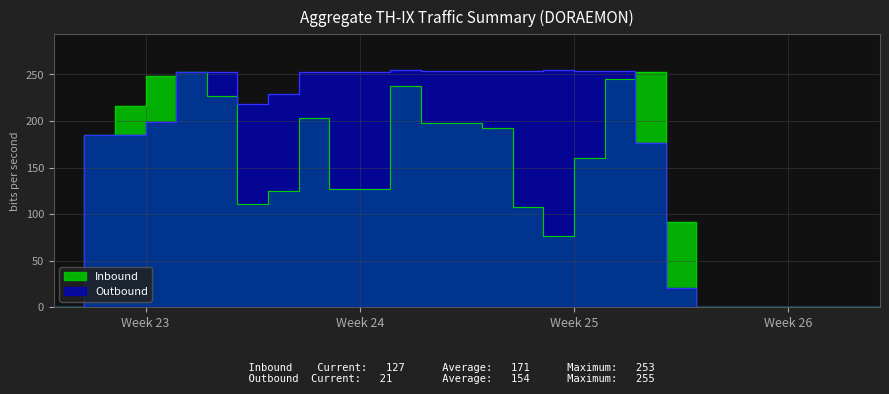

Rank the categories by Inbound value from lowest to highest.

0, 1, 22, 23, 24, 25, 26, 27, 17, 21, 16, 7, 8, 10, 11, 18, 2, 15, 13, 14, 9, 3, 6, 12, 19, 4, 5, 20